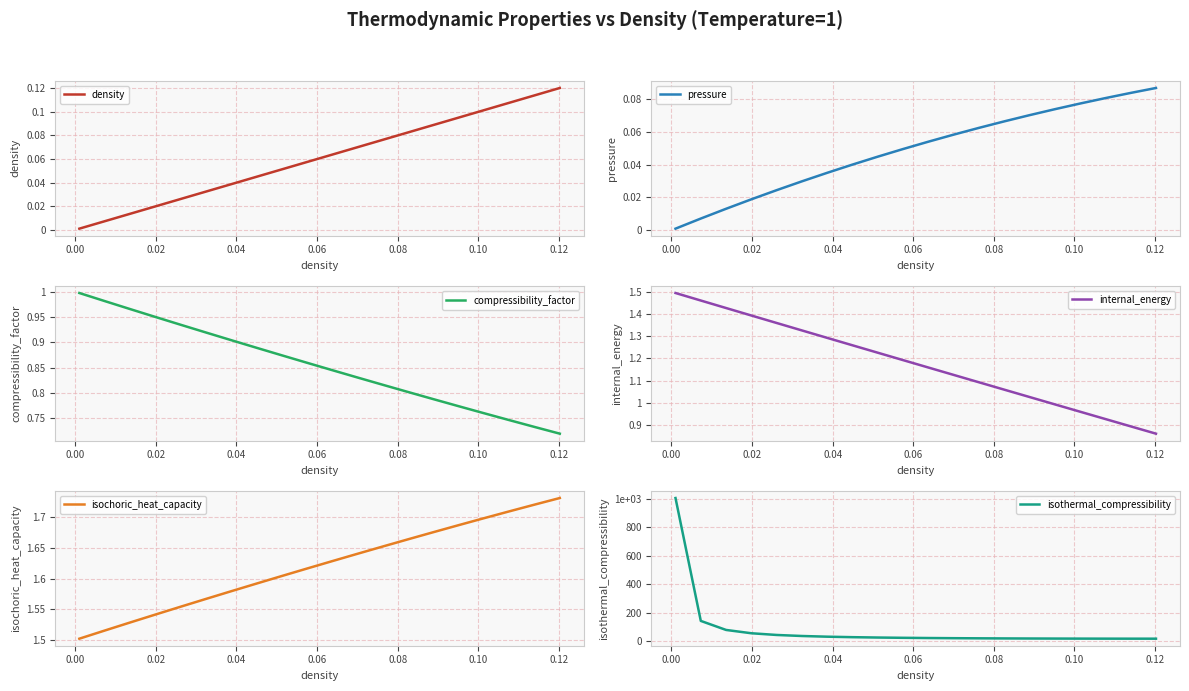

Which series has the largest total across all categories?

isothermal_compressibility